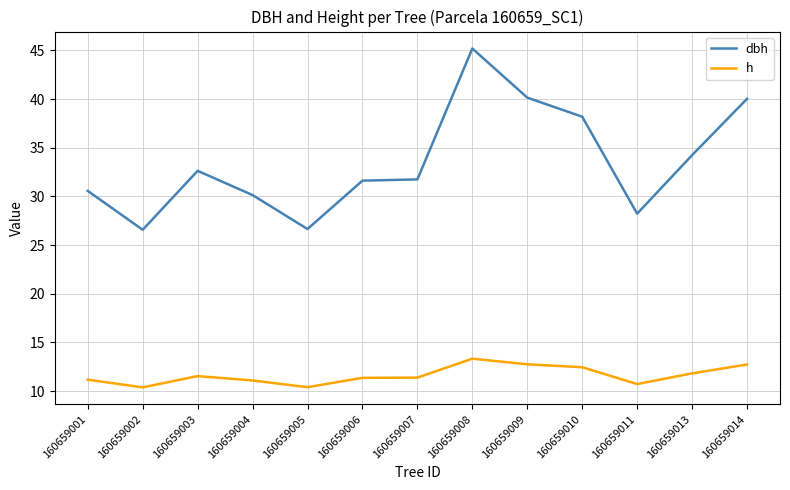

What is the total value across all series at 160659014?

52.8